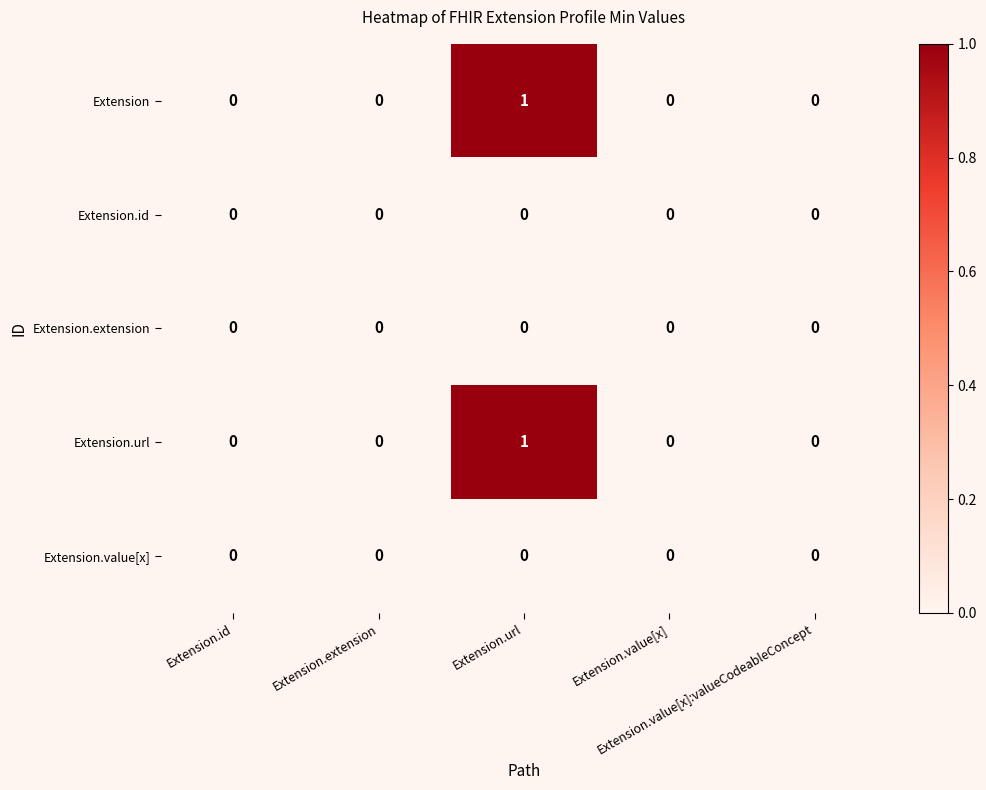

Which series has the largest total across all categories?

Extension